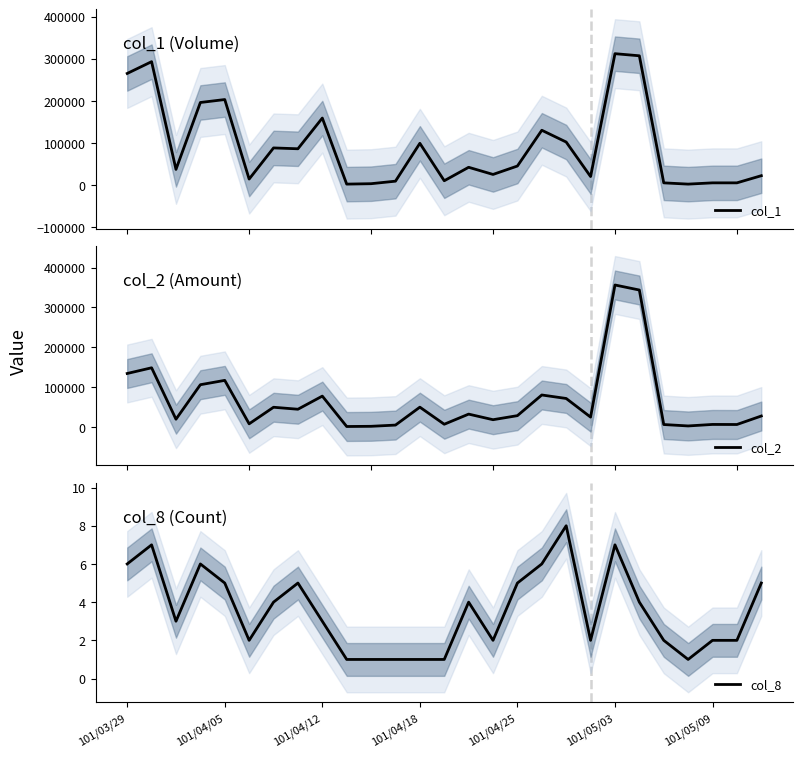

At how many categories does at least one series exceed 88442?

10